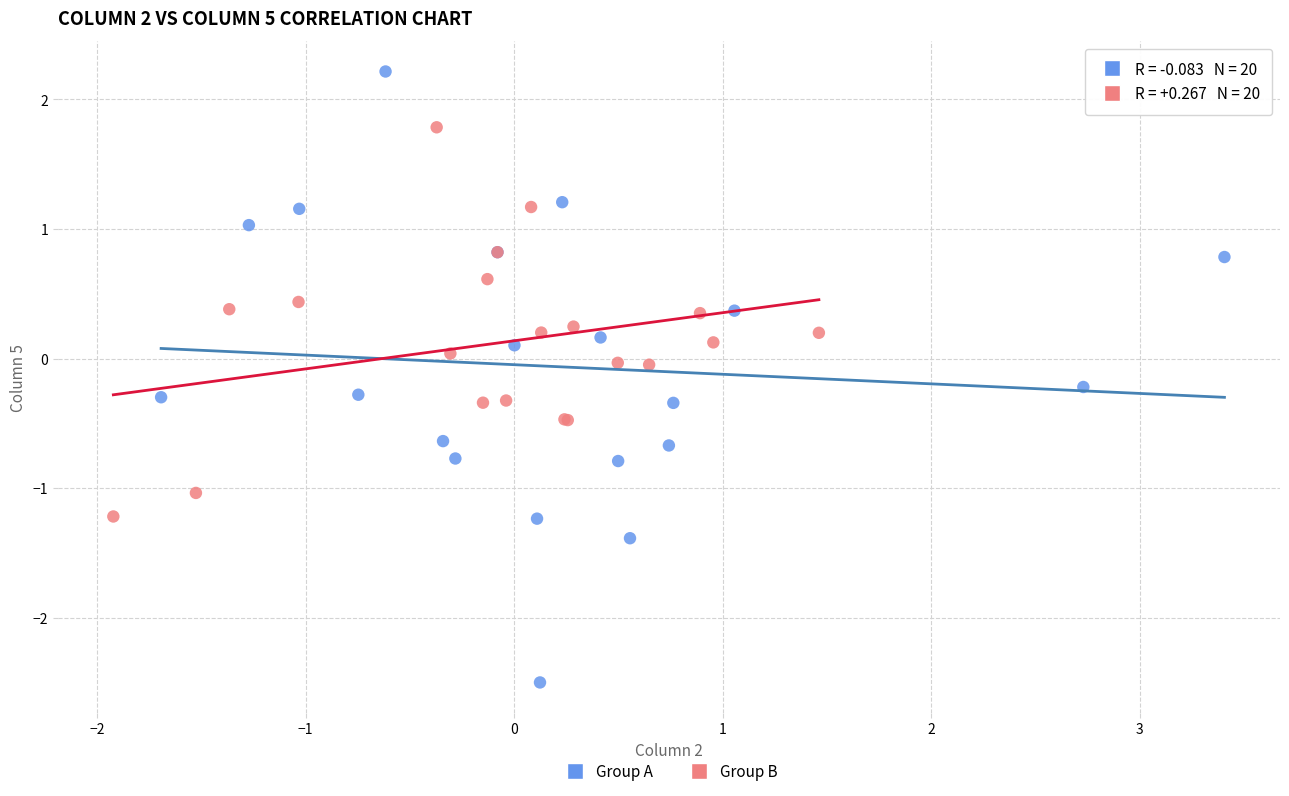

Which series has the largest Y range (max minus min)?

Group A